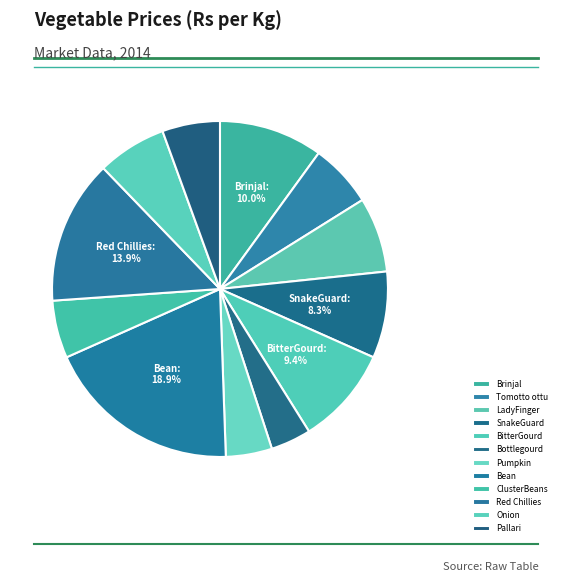

What percentage is the ClusterBeans slice, to the nearest percent?

6%